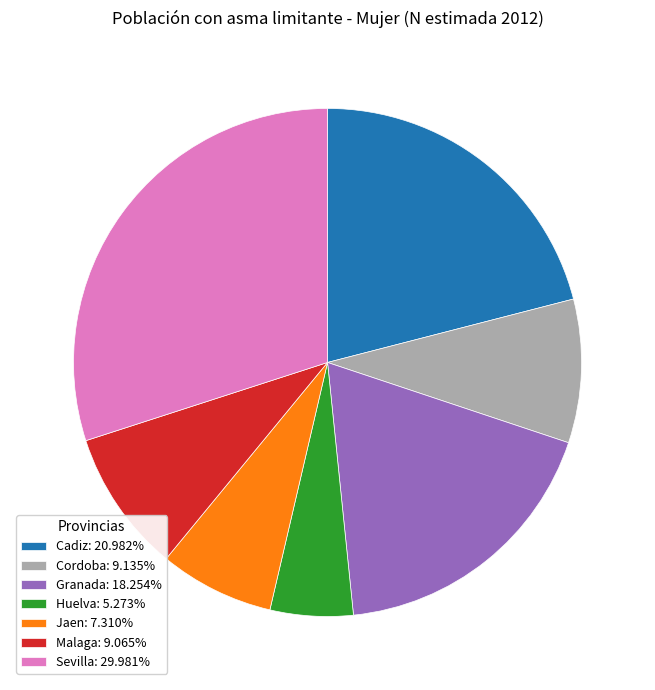

Approximately how many times larger is the value at Sevilla: 29.981% compared to Huelva: 5.273%?

5.7